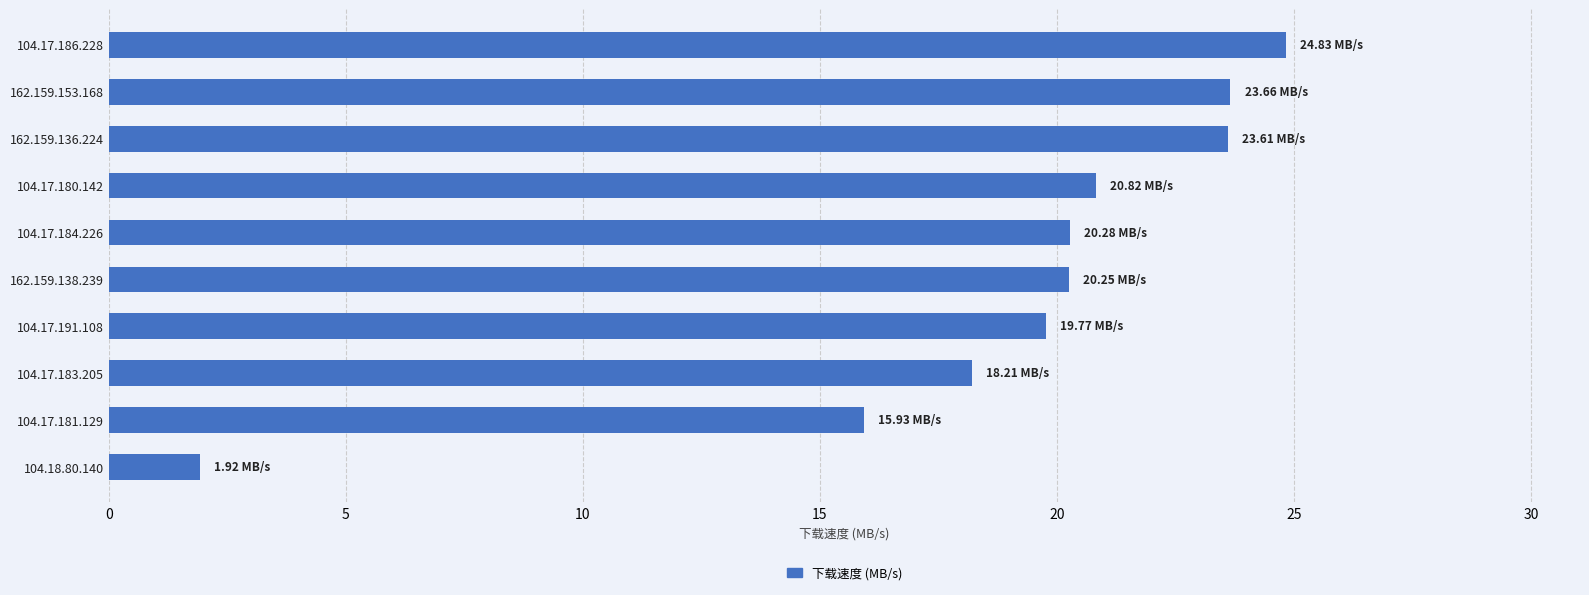

What is the smallest value displayed?

1.9